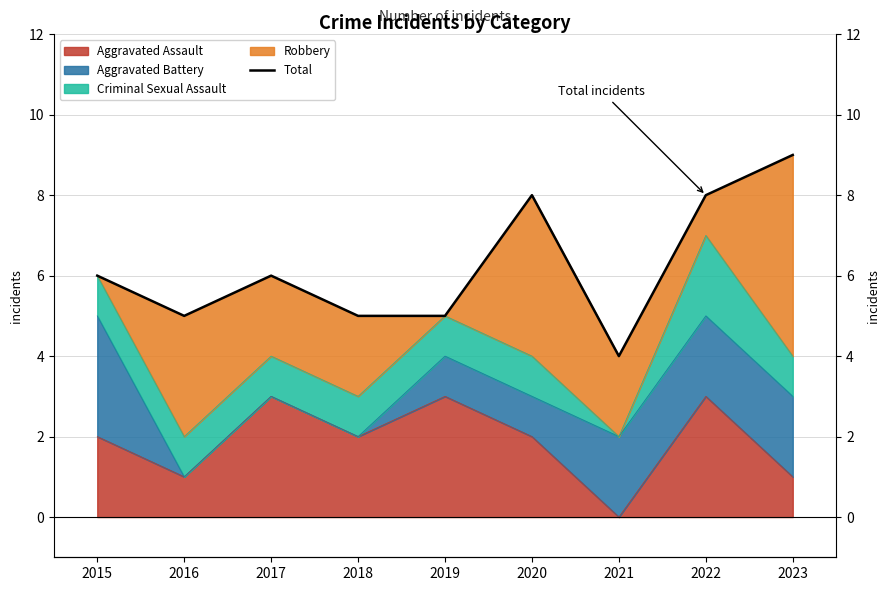

Reading left to right, transcribe all the data shown in this chart.

6	5	6	5	5	8	4	8	9